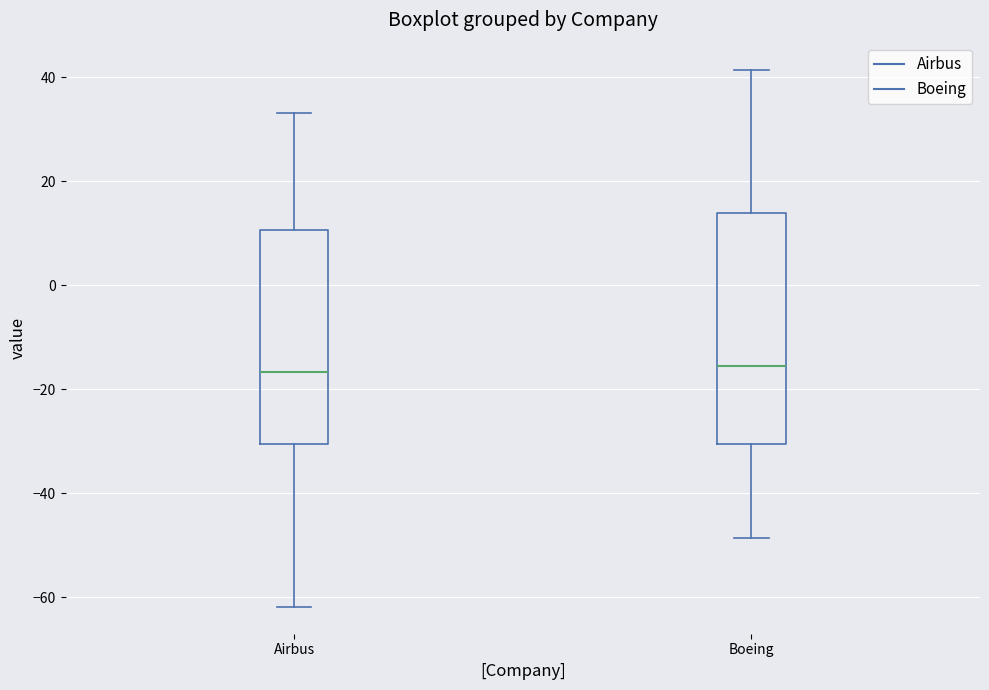

Where is the upper edge of the box for Airbus on the y-axis? The values are not printed on the chart, so give them approximately, as read against the axis.

10